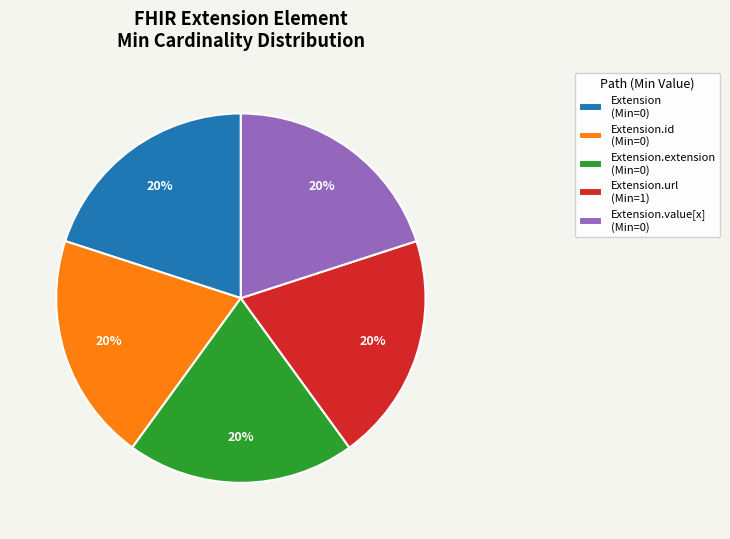

Does any single category account for the majority?

No